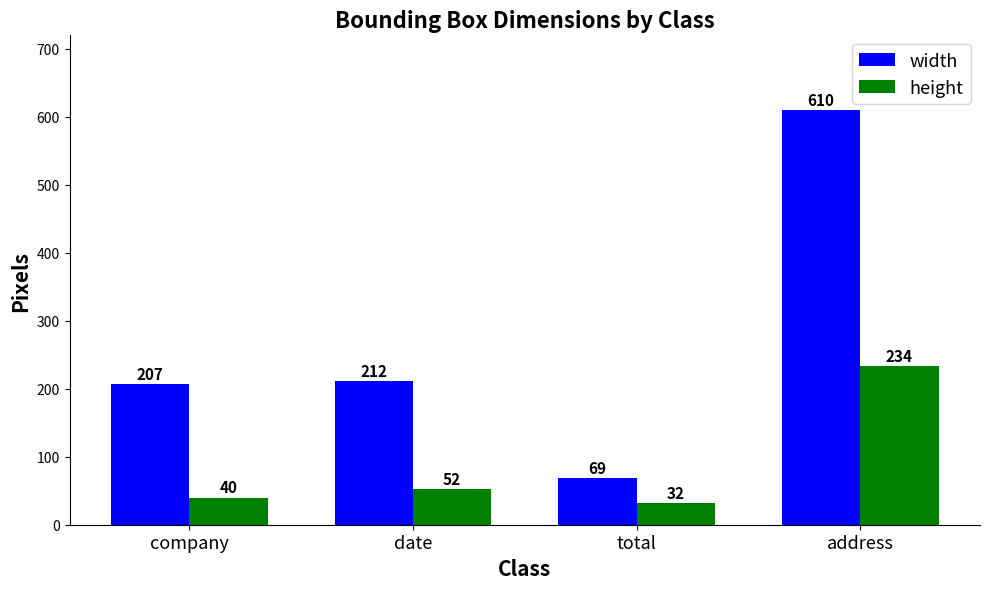

Count the number of data series in this chart.

2